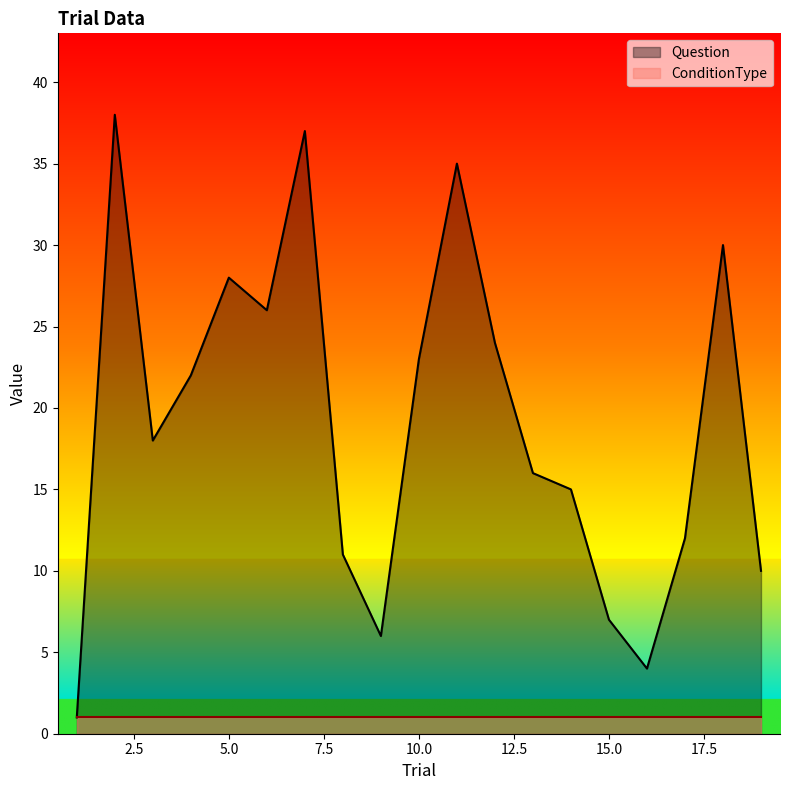

What is the value of the 5th point from the left?

28